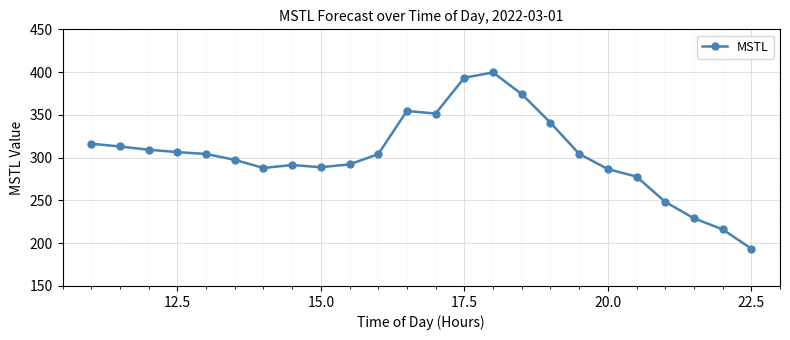

What is the difference between the second highest and second lowest values?

177.2